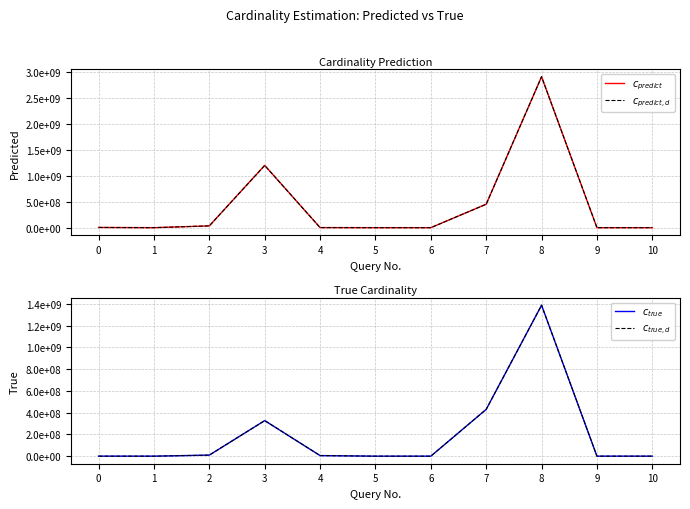

How many times do $c_{predict}$ and $c_{true}$ cross each other?

3